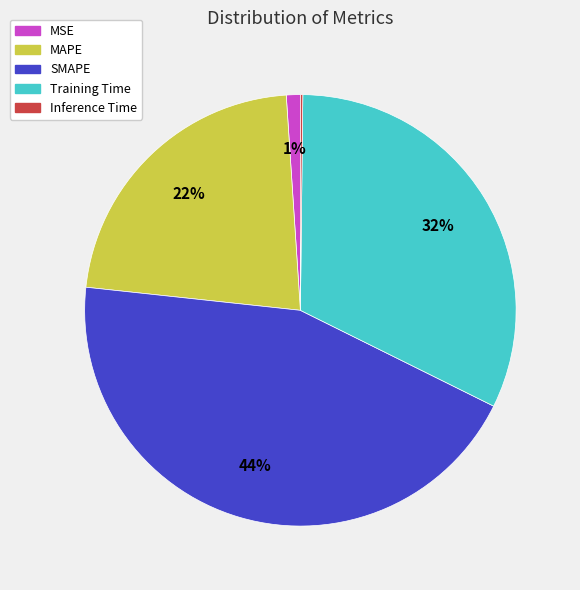

To the nearest percent, what is the average slice percentage?

20%